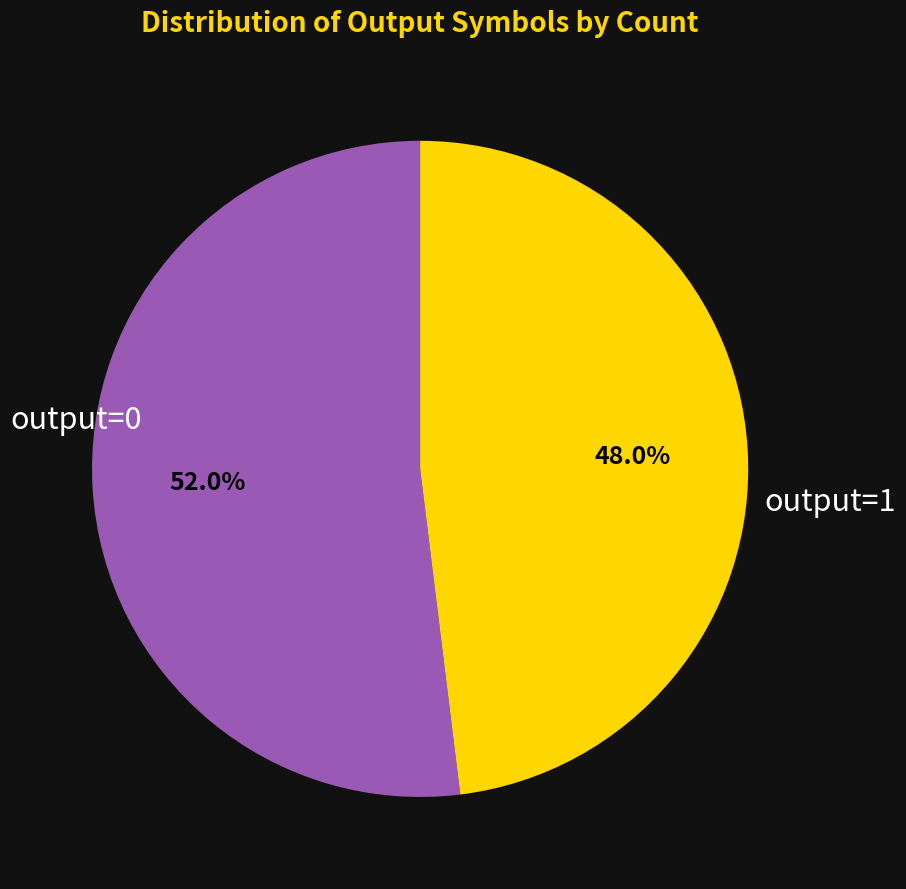

To the nearest percent, what percentage of the pie is output=1?

48%